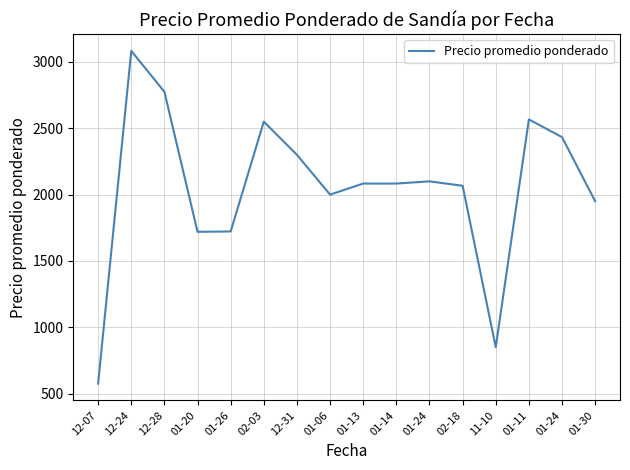

How many lines are shown in the chart?

1